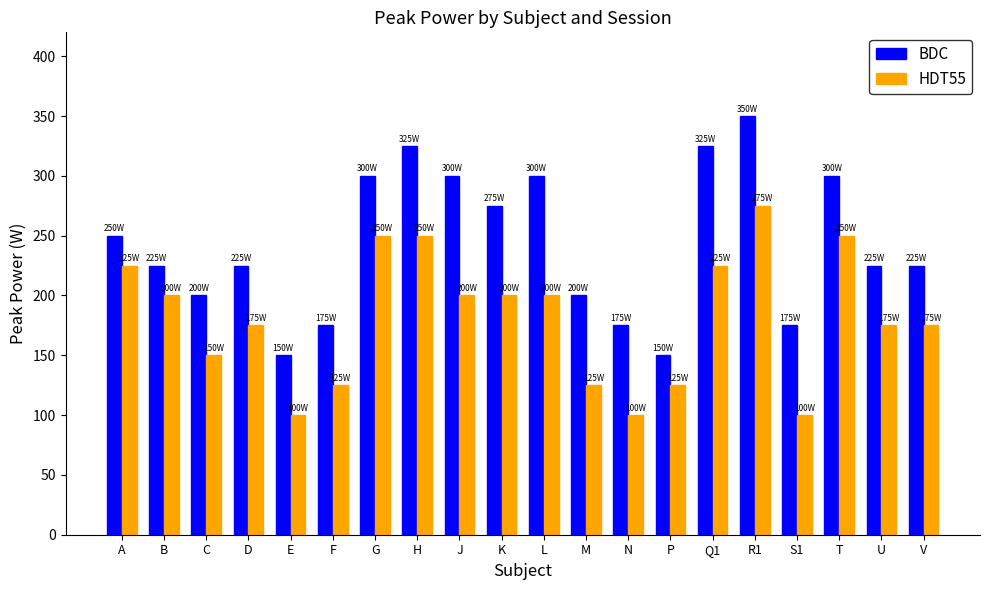

What is the difference between the BDC values at R1 and D?

125